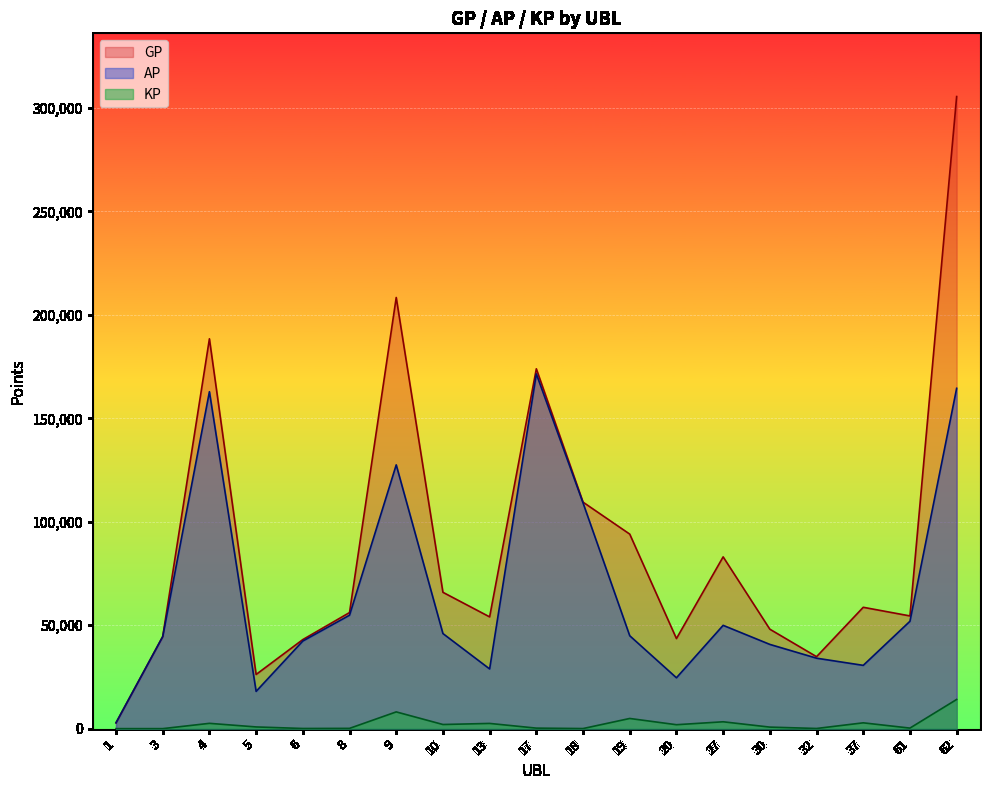

At which category is the sum across all series the highest?

62